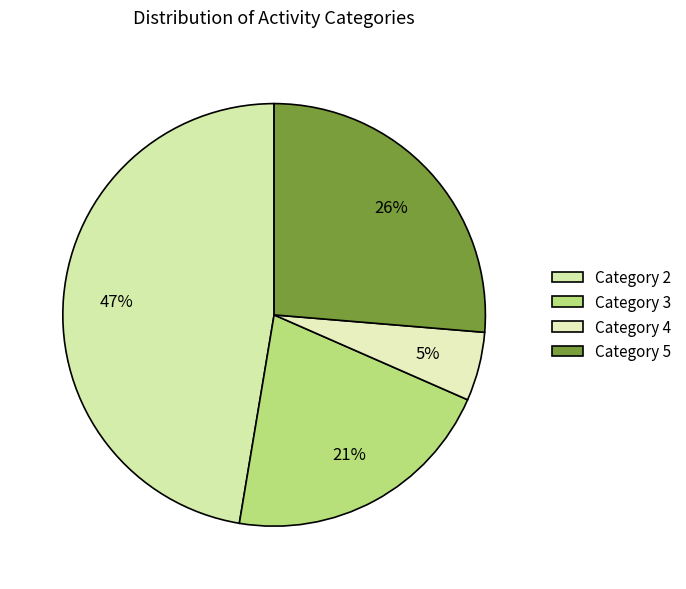

Is Category 5 the majority of the pie?

No